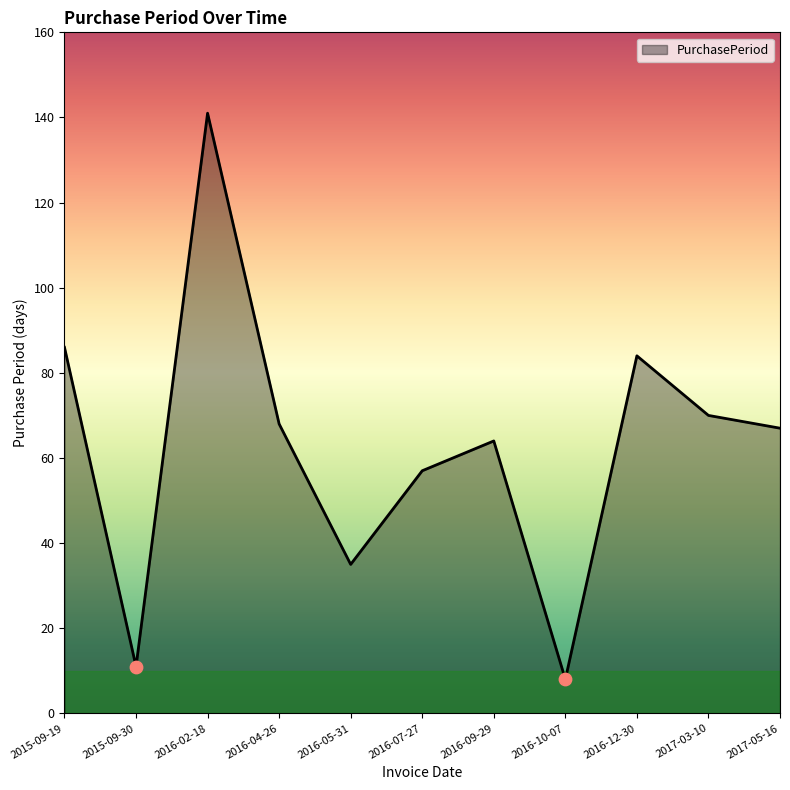

Approximately how many times larger is the value at 2016-12-30 compared to 2017-03-10?

1.2